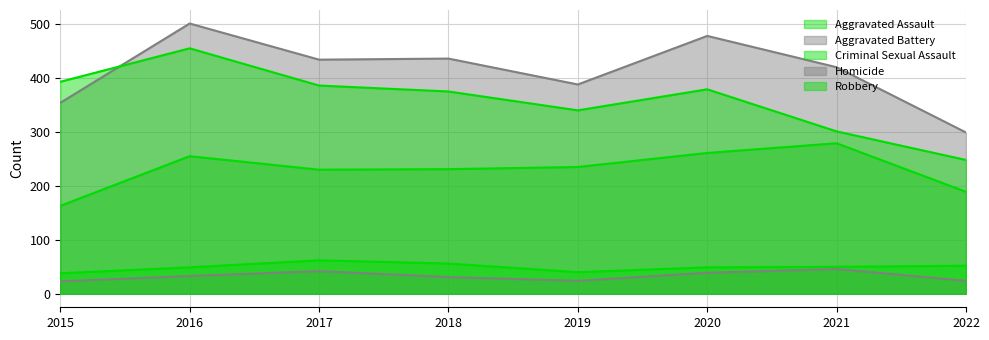

At how many categories does at least one series exceed 433?

4